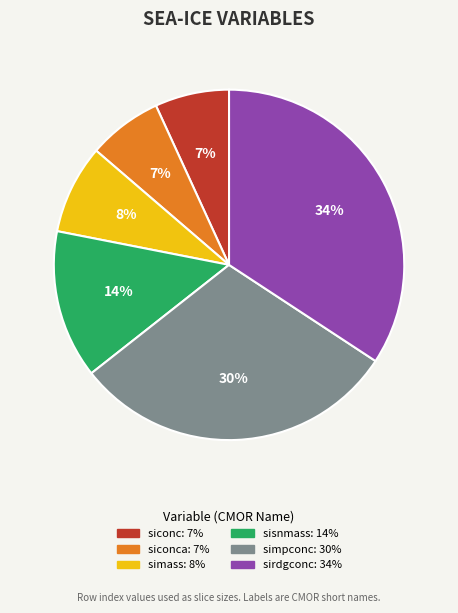

To the nearest percent, what is the difference between the largest and smallest slice percentages?

27%